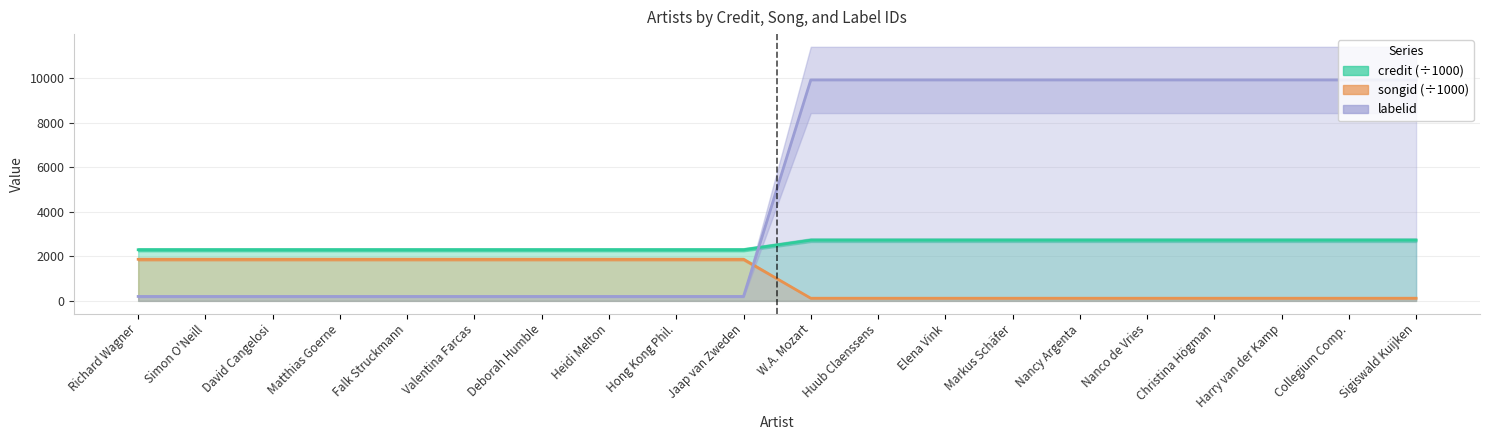

How many values in the credit series exceed 2723?

10